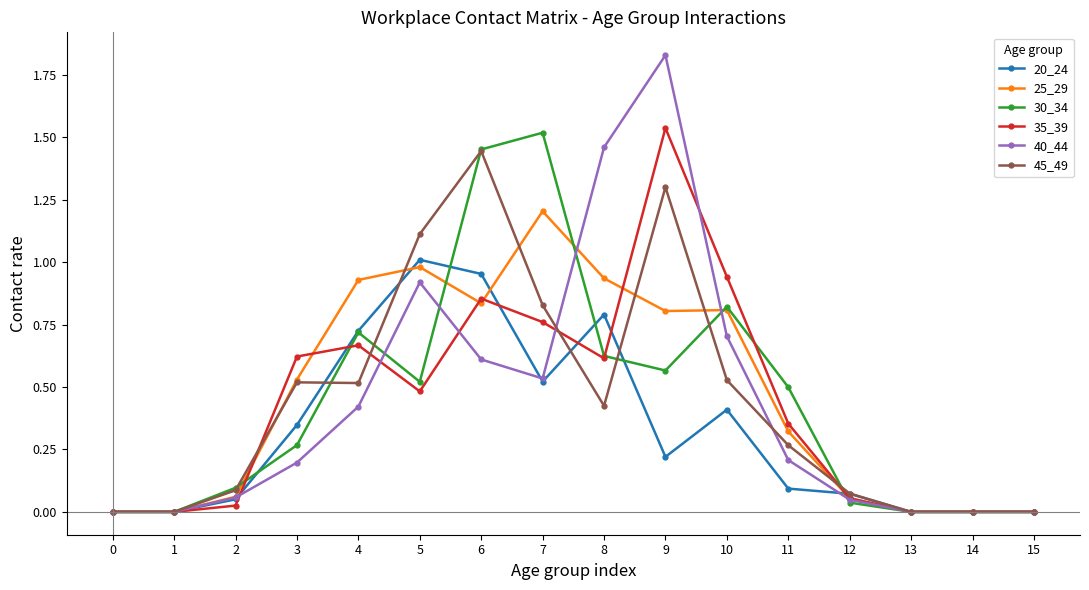

Where is the first local maximum for 30_34?

4